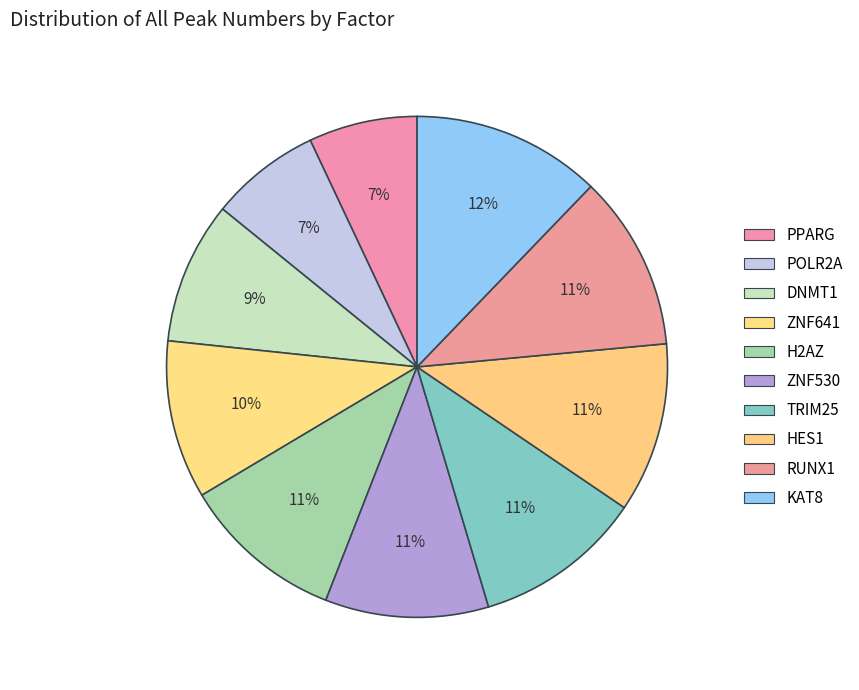

Is KAT8 the majority of the pie?

No